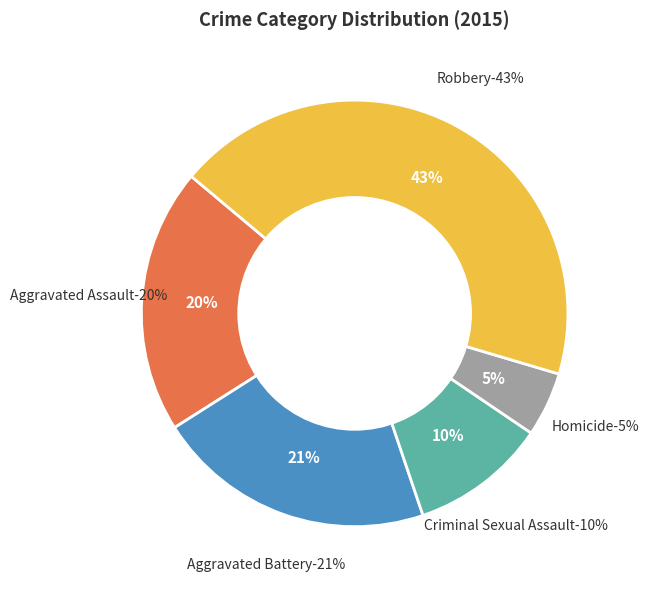

Which category has the smallest portion of the pie?

Homicide